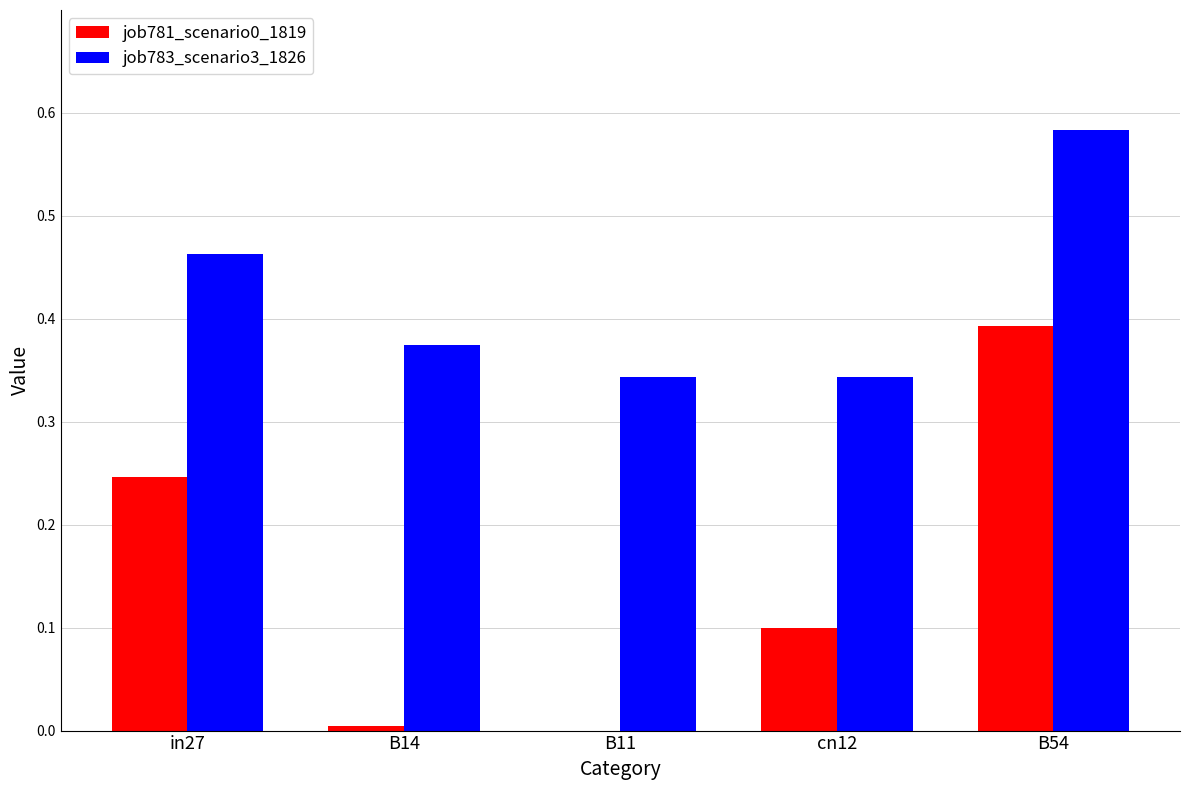

What is the sum of all job783_scenario3_1826 values?

2.1